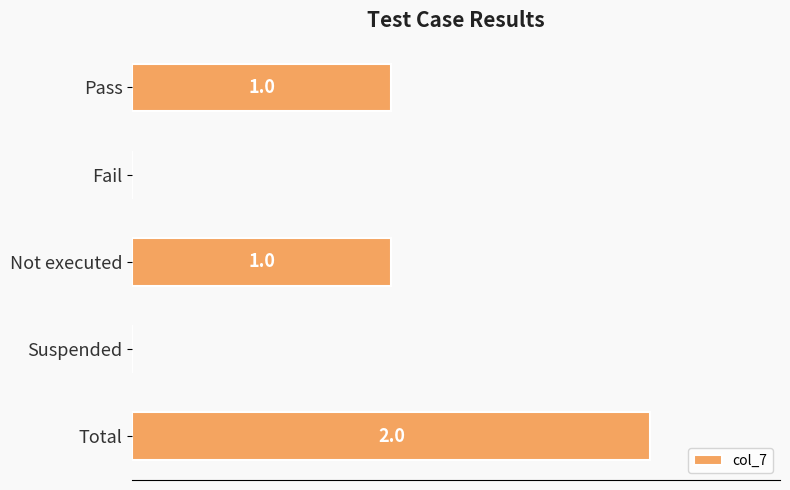

Does the chart contain stacked bars?

No